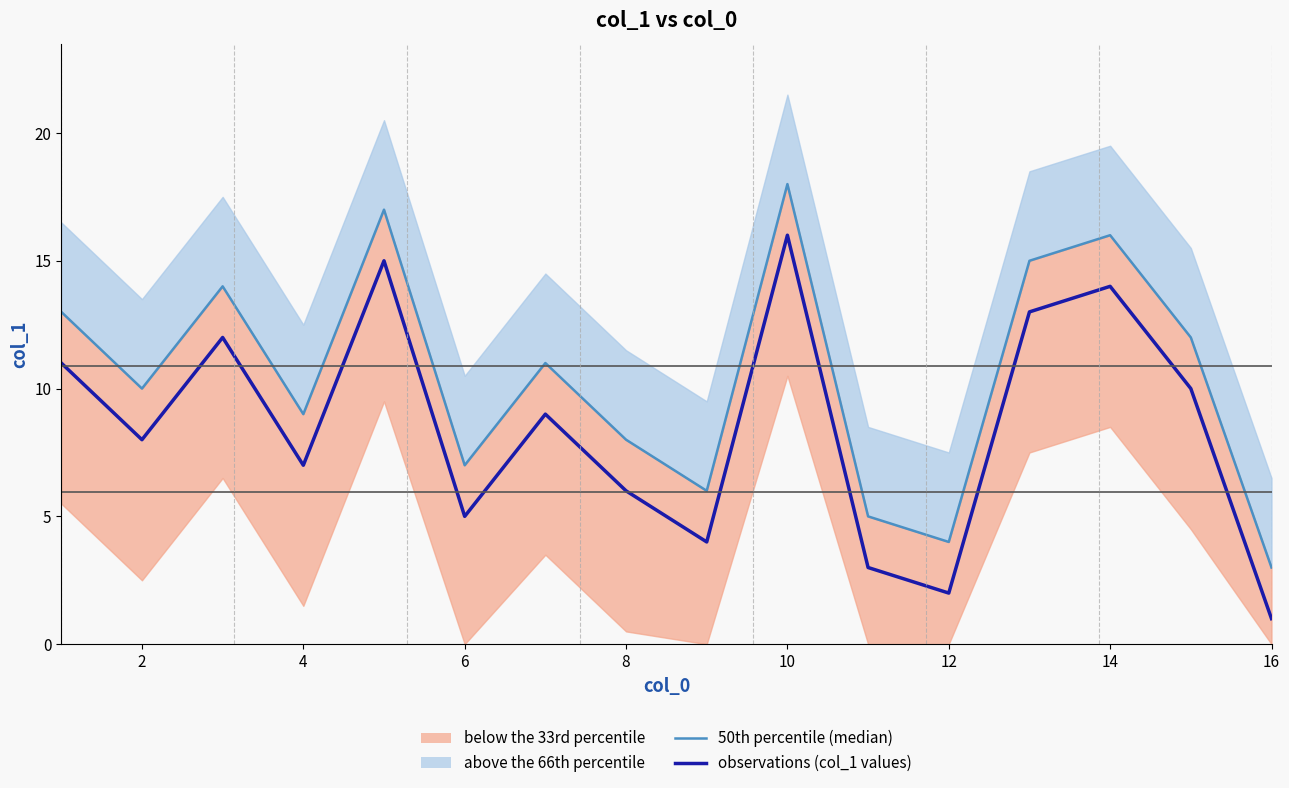

True or false: observations (col_1 values) and 50th percentile (median) intersect in this chart.

False